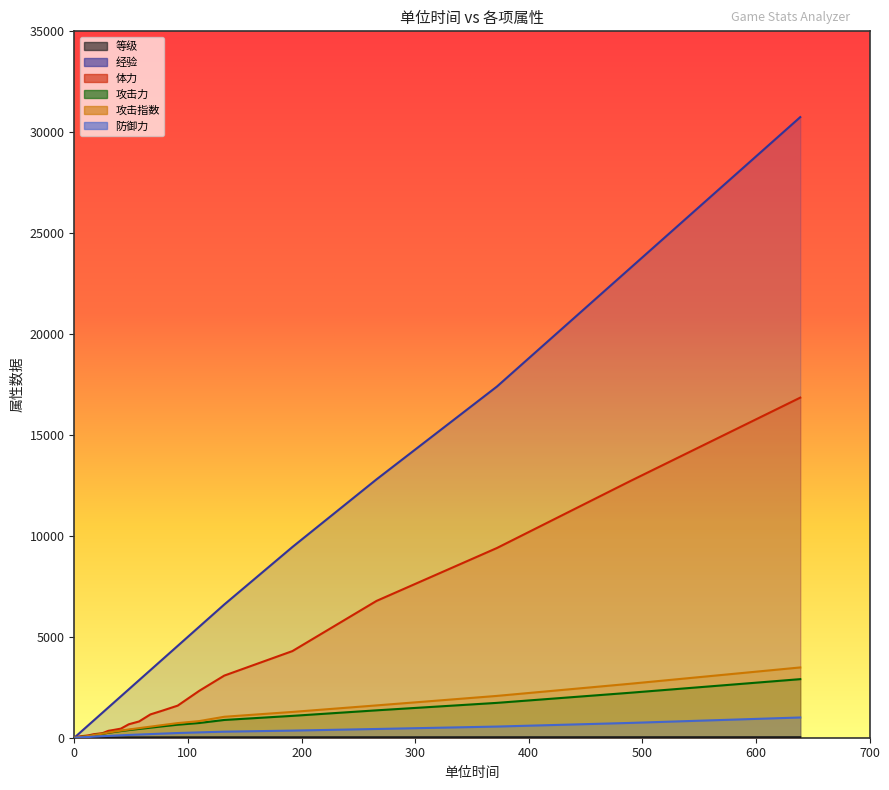

What is the maximum value for 等级?

25.0